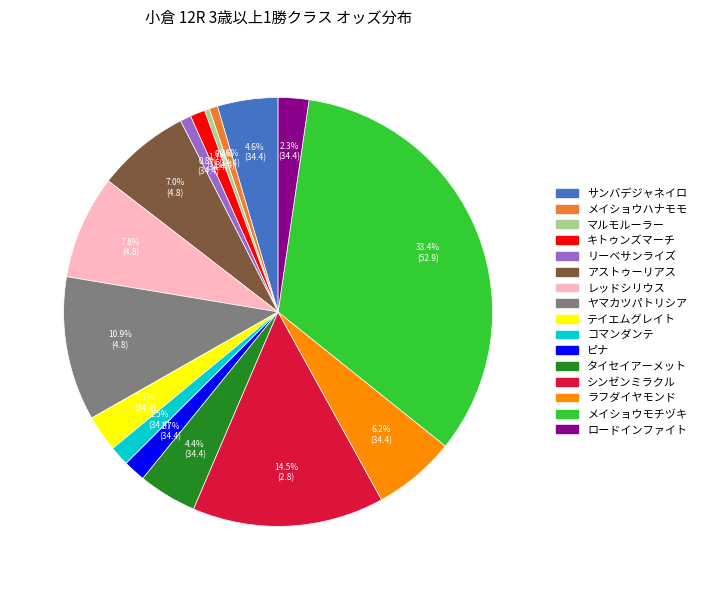

Which slice is the largest?

メイショウモチヅキ